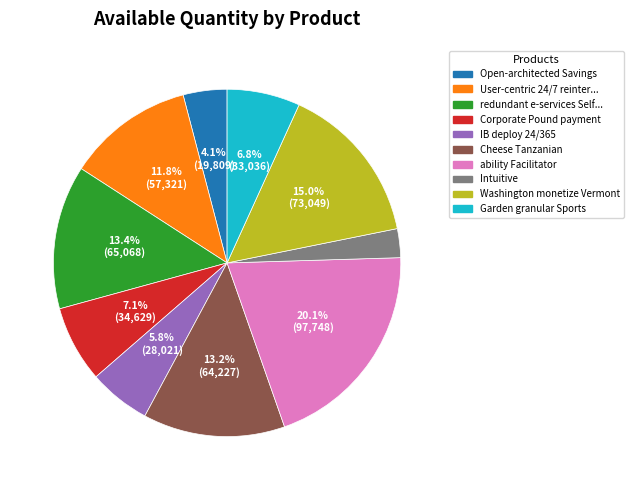

To the nearest percent, what is the difference between the largest and smallest slice percentages?

17%